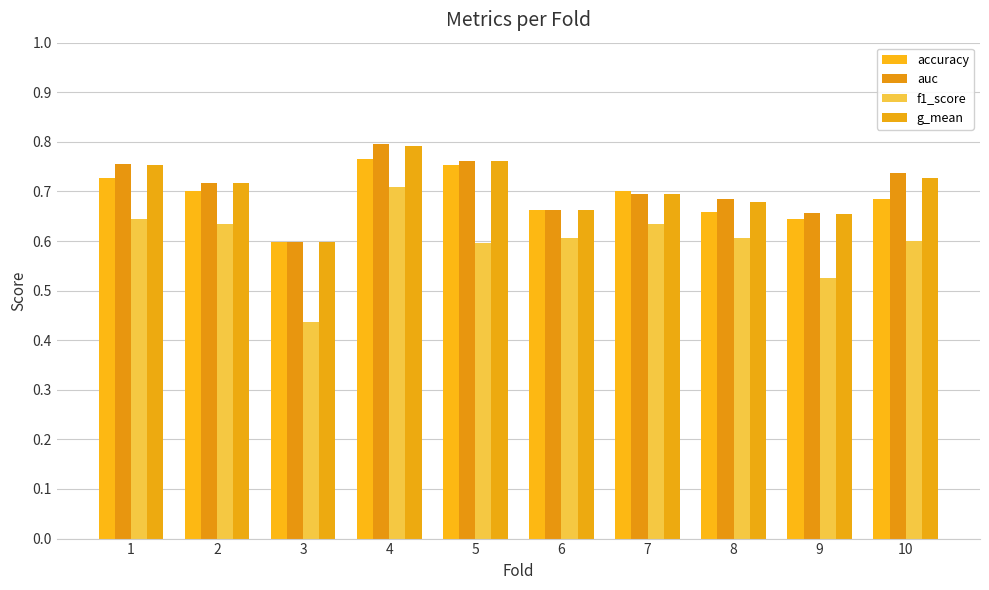

How many bars are there in each group?

4